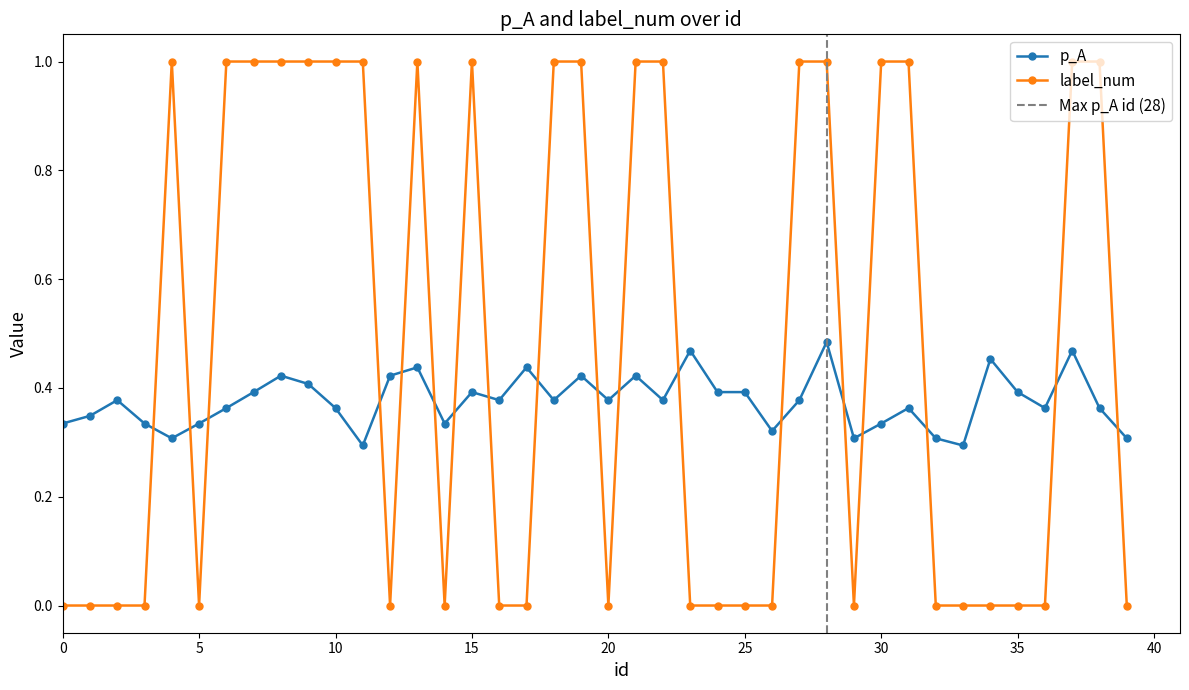

How many distinct data groups are displayed?

2